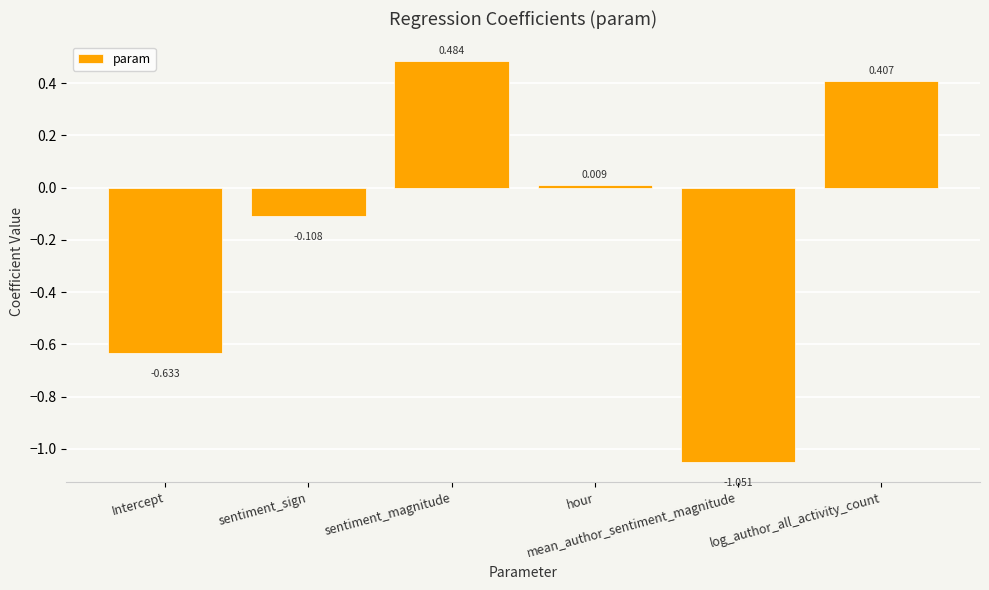

Which category has the highest value across all series?

sentiment_magnitude